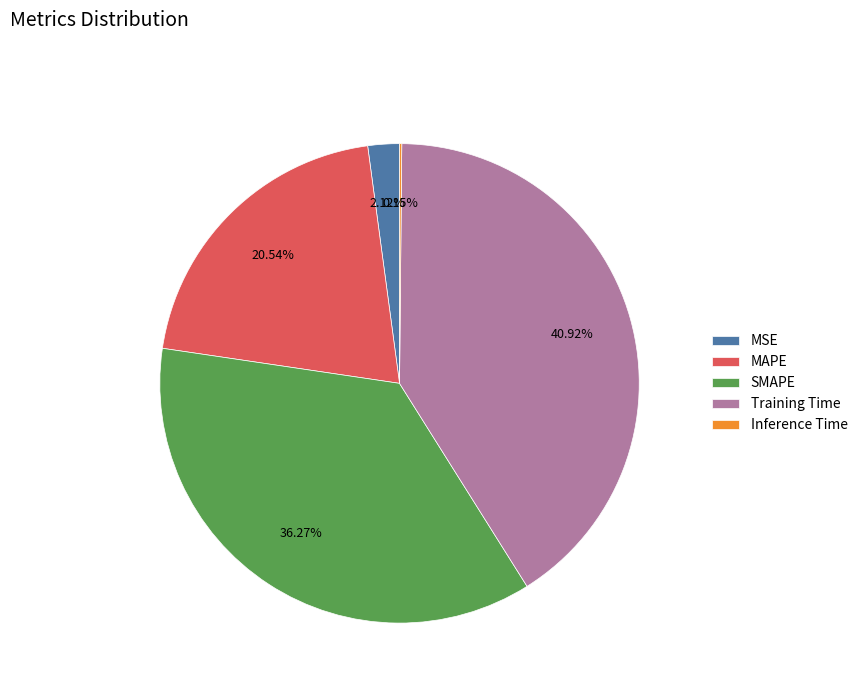

What percentage is the SMAPE slice, to the nearest percent?

36%